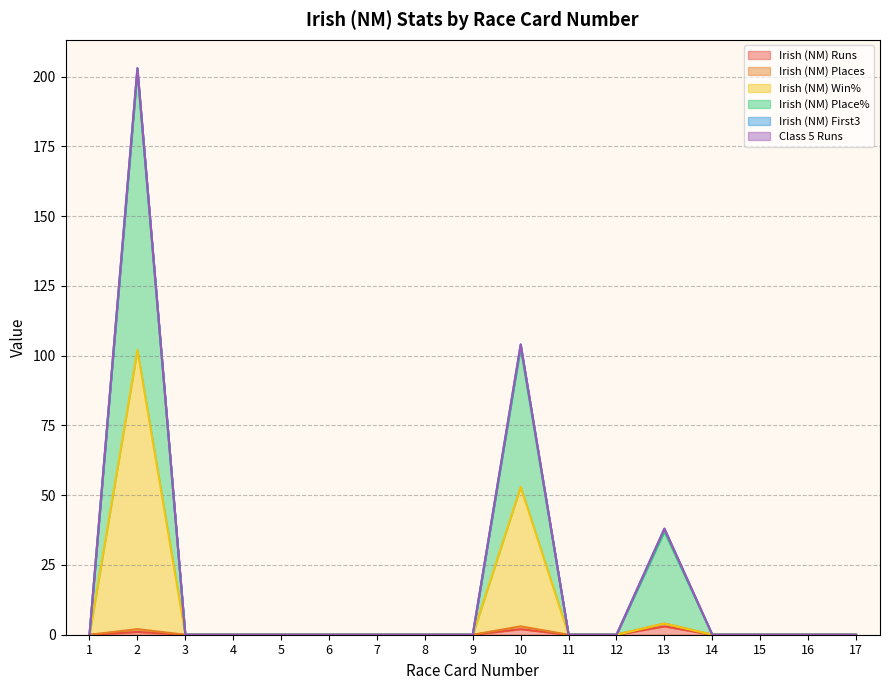

Is it true that Irish (NM) Place% equals 0 at 3?

True